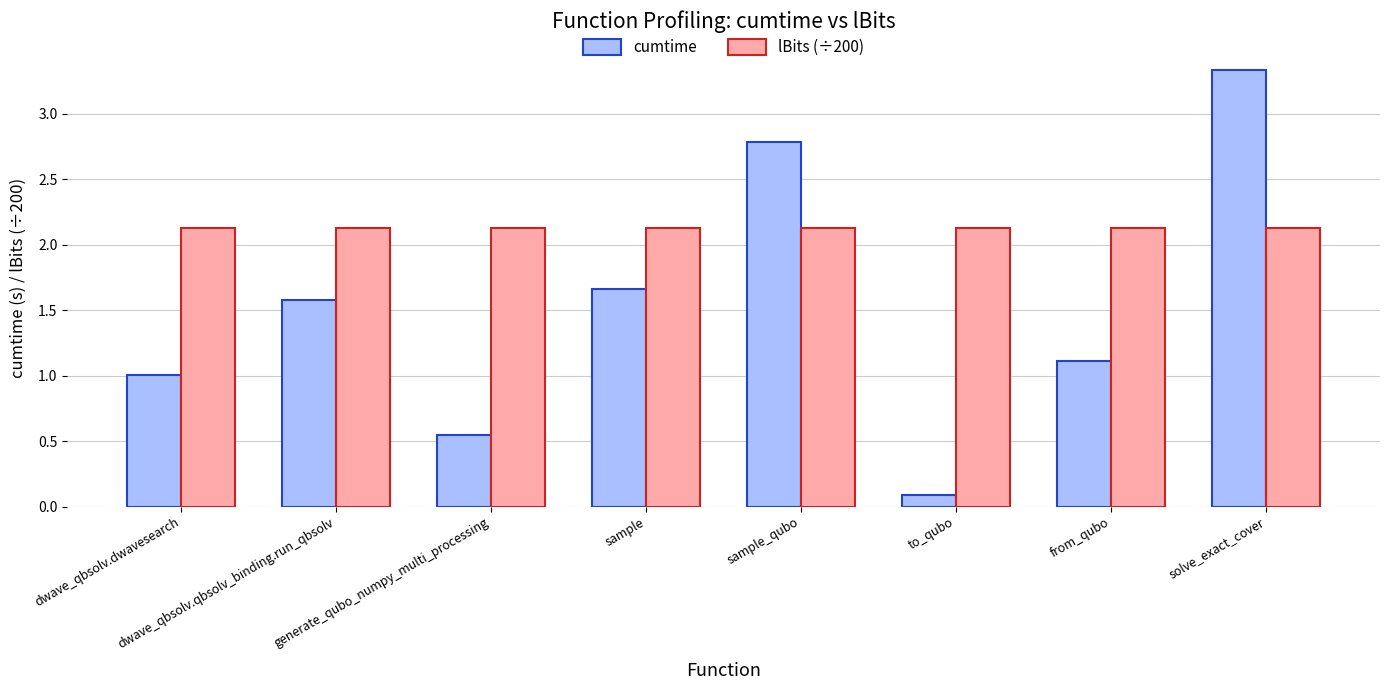

What is the maximum value for cumtime?

3.3